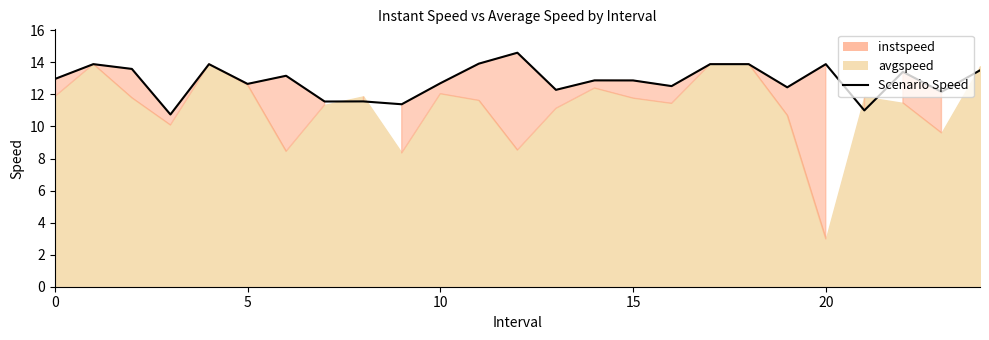

True or false: the data shows 22.8 at 22.

False